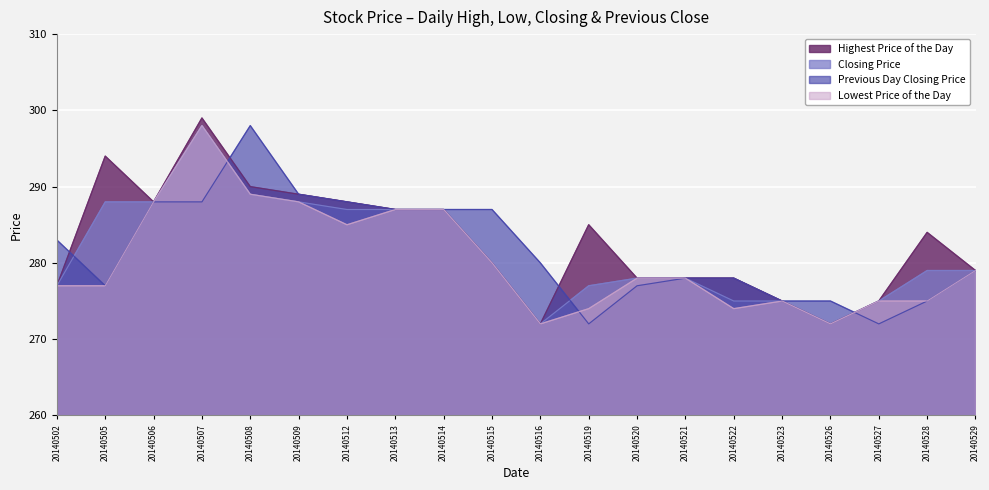

How many lines are shown in the chart?

4